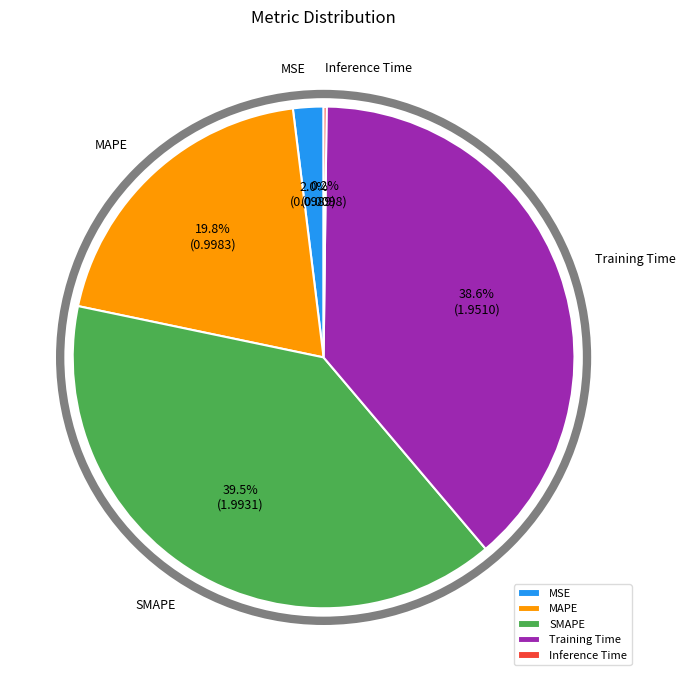

How much of the chart is everything except SMAPE?

60.5%